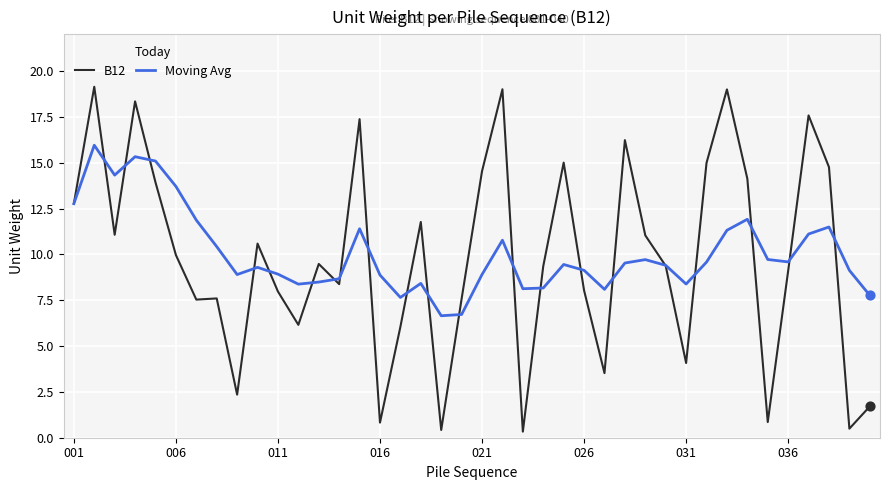

What are all the series names shown in the legend?

B12, Moving Avg